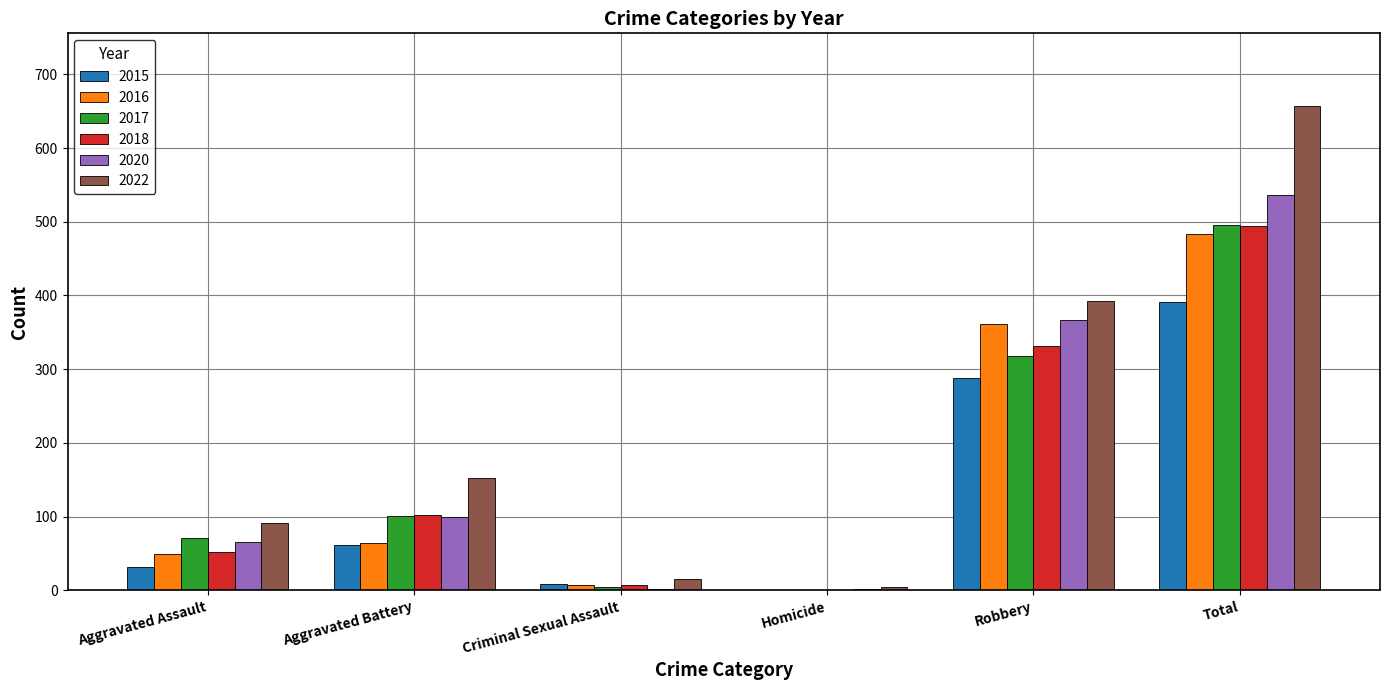

What is the highest value of the 2017 series?

496